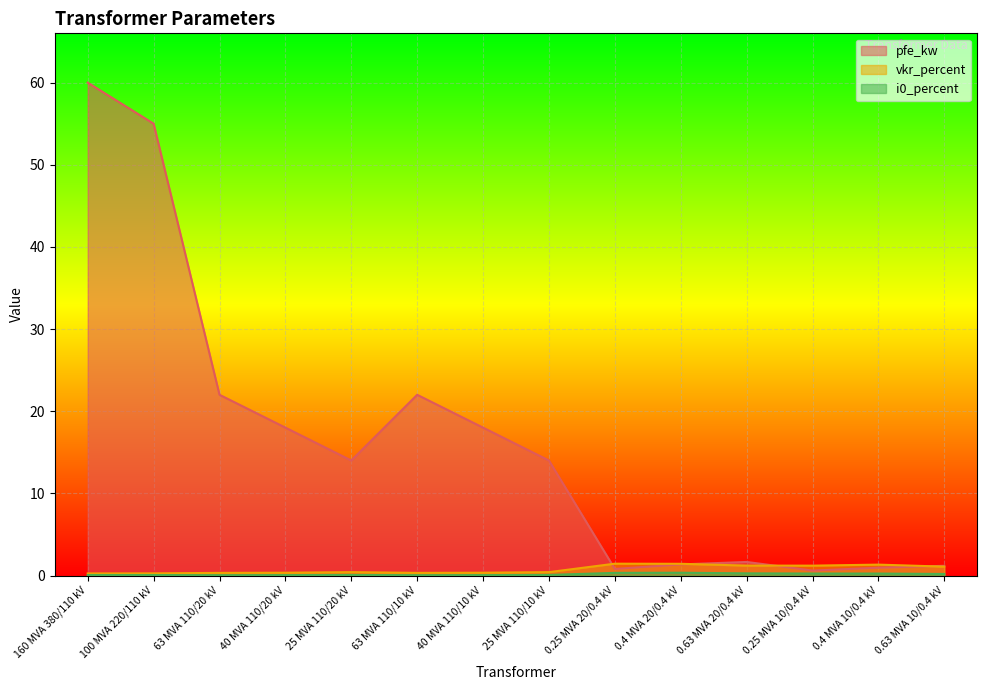

At which label does pfe_kw reach its minimum?

0.25 MVA 10/0.4 kV